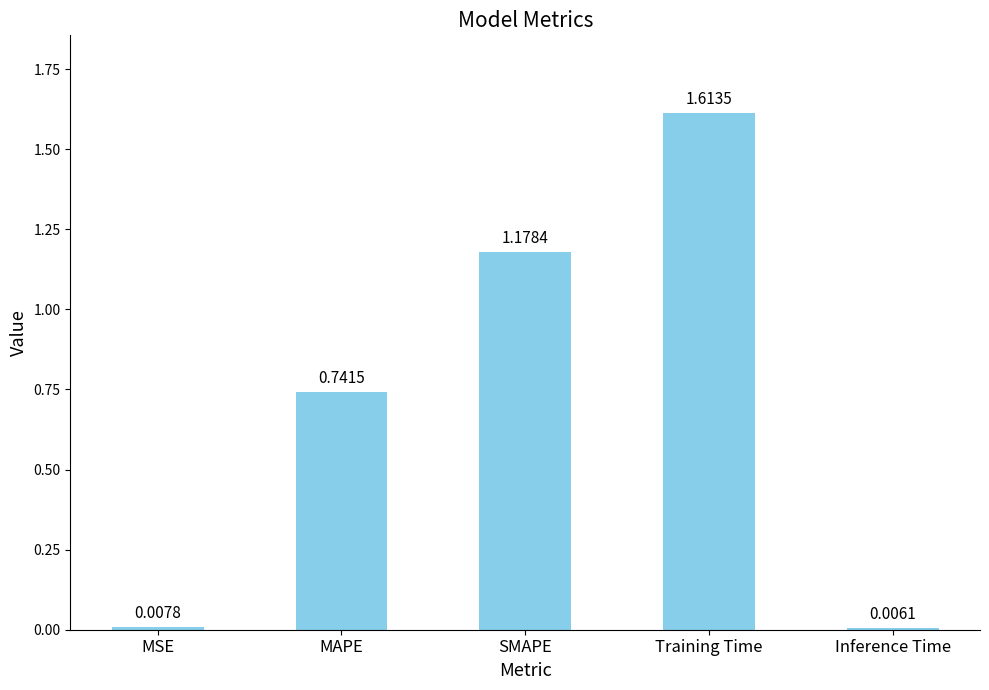

List the labels in order of value, smallest first.

Inference Time, MSE, MAPE, SMAPE, Training Time